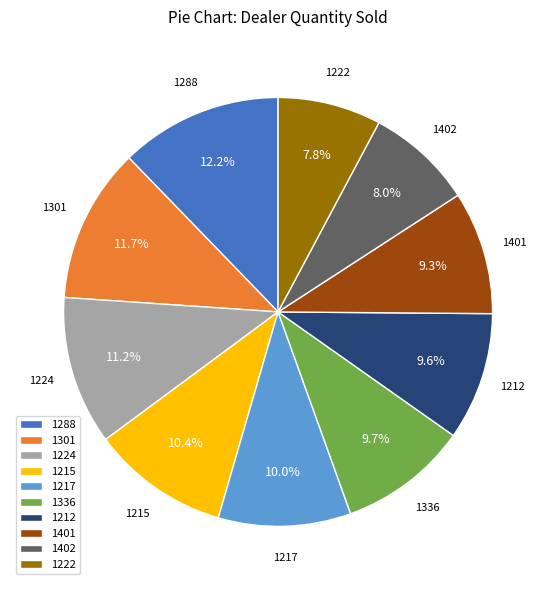

Count the number of slices in the pie.

10